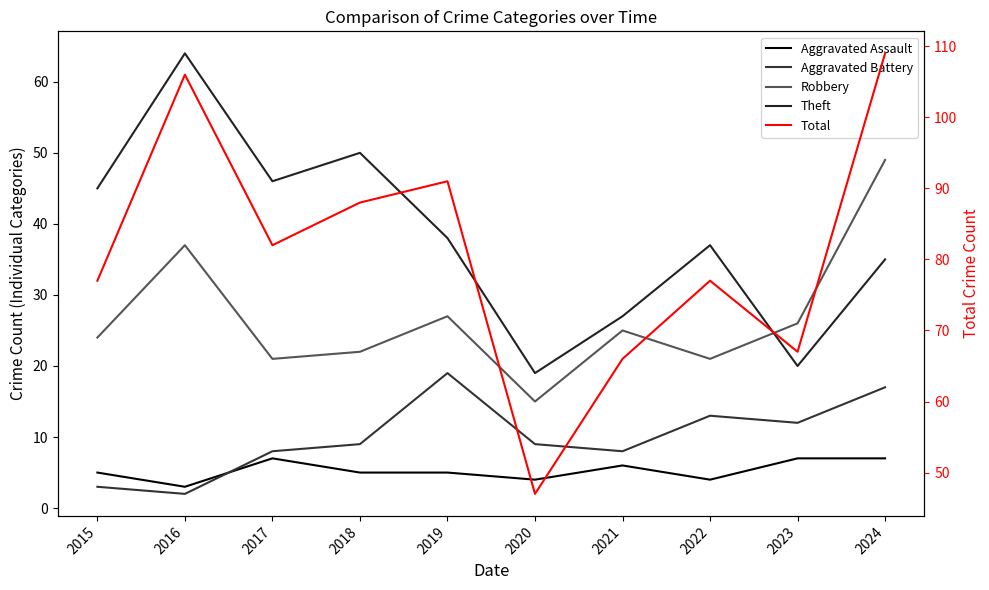

At which label is Theft closest to 41?

2019